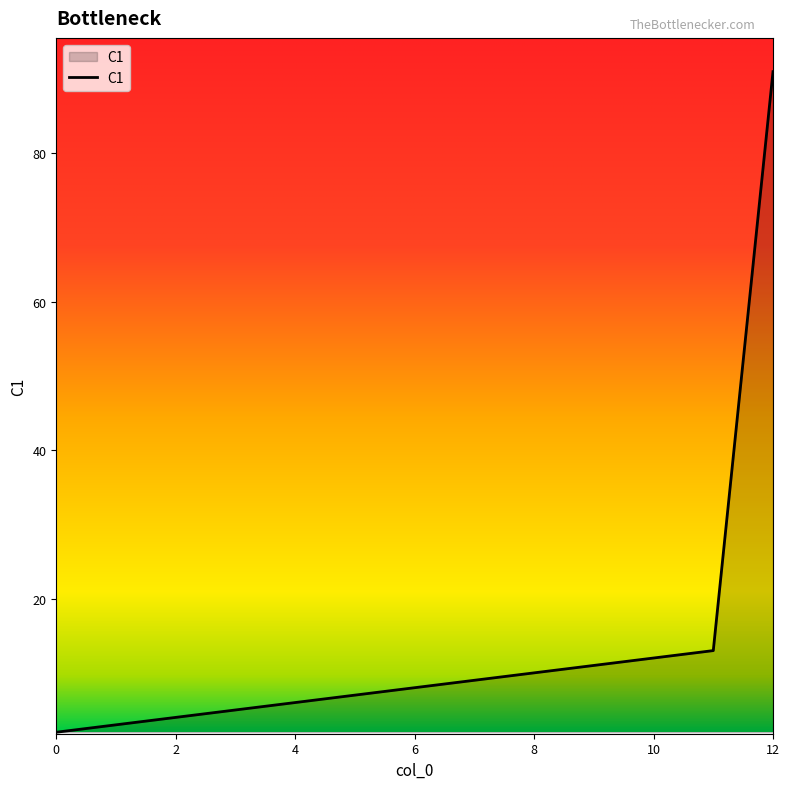

What is the maximum value shown in the chart?

91